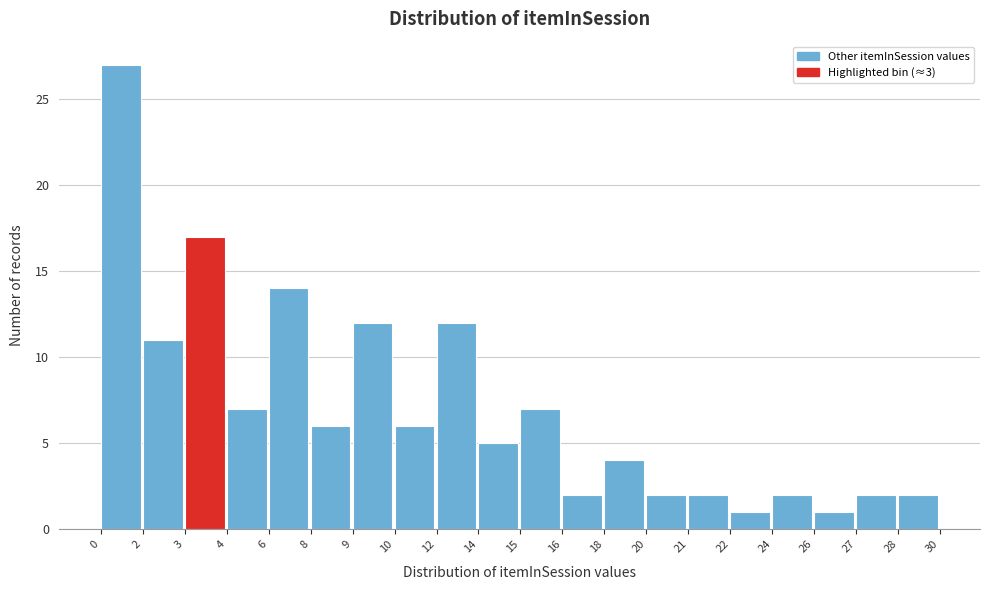

Reading left to right, what are all the values shown in this chart?

0=27	2=11	3=17	4=7	6=14	8=6	9=12	10=6	12=12	14=5	15=7	16=2	18=4	20=2	21=2	22=1	24=2	26=1	27=2	28=2